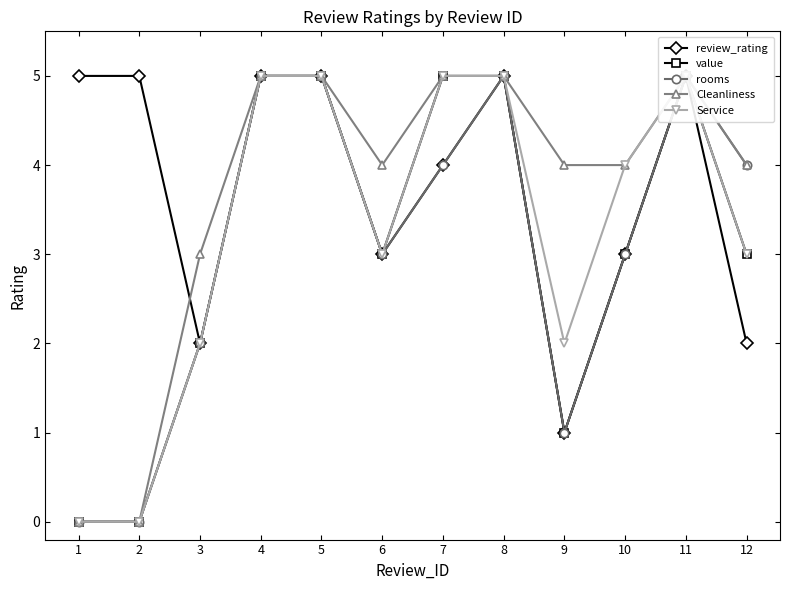

In Cleanliness, how many points are lower than both neighbors (excluding endpoints)?

1